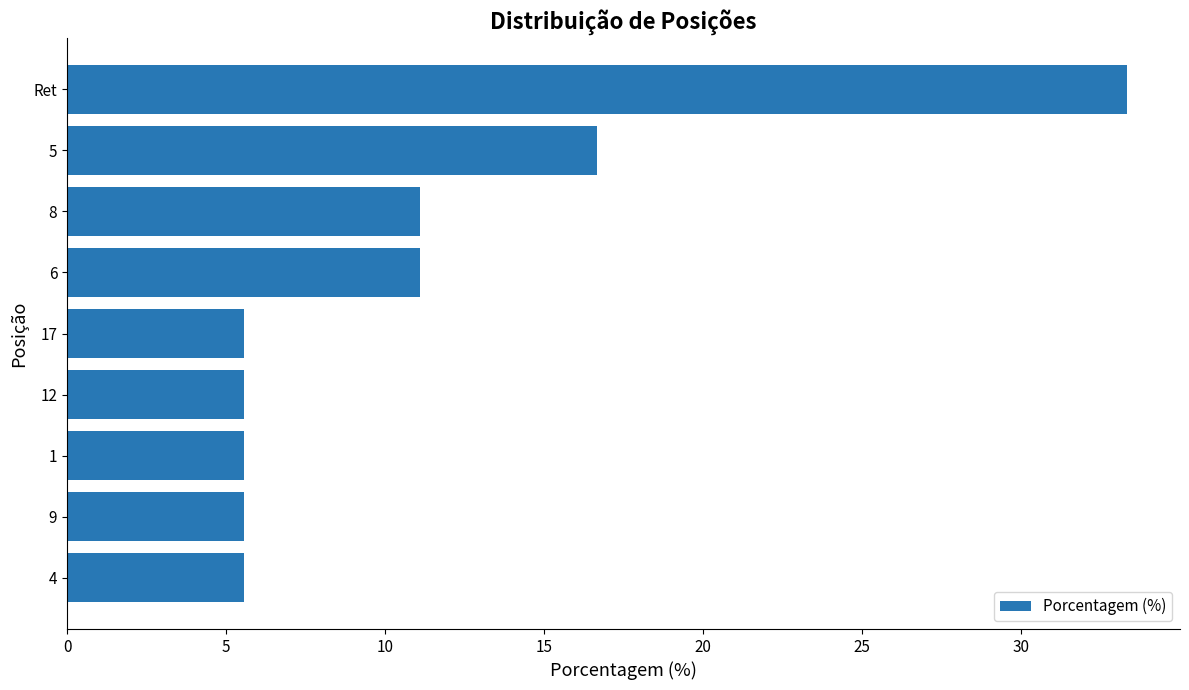

Which label corresponds to the largest value in the chart?

Ret